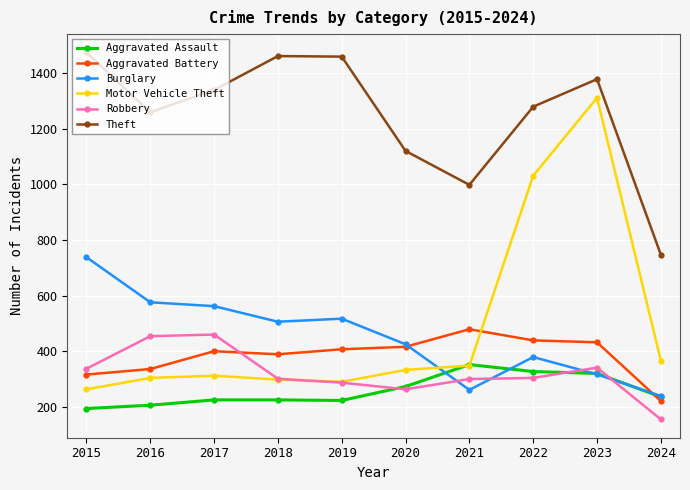

How many lines are shown in the chart?

6